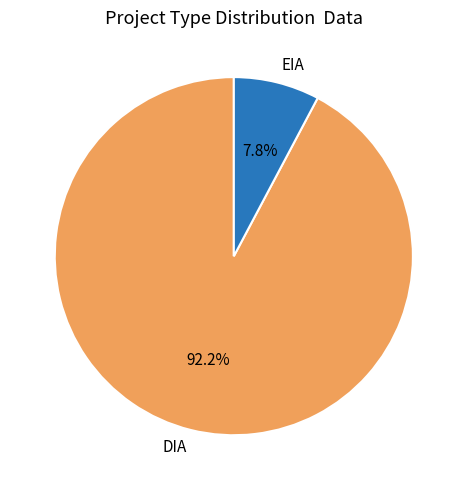

How many segments does this pie chart have?

2